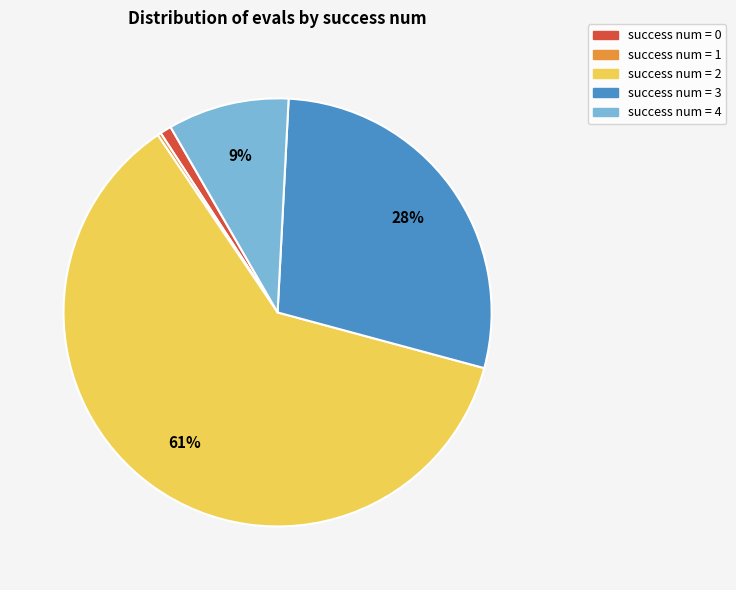

Is the sum of success num = 2 and success num = 4 greater than half?

Yes